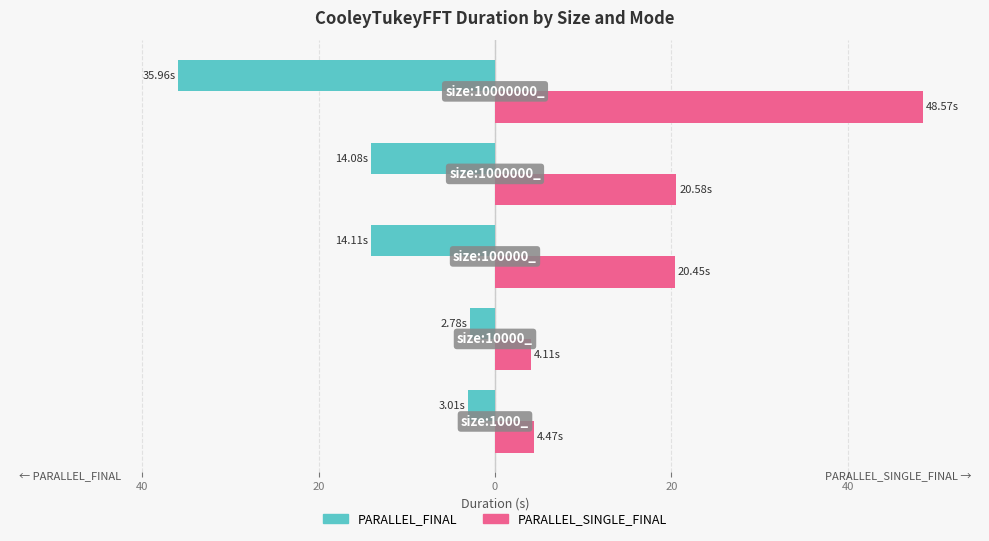

Reading left to right, what are all the values shown in this chart?

PARALLEL_FINAL: -3.0	-2.8	-14.1	-14.1	-36.0
PARALLEL_SINGLE_FINAL: 4.5	4.1	20.5	20.6	48.6